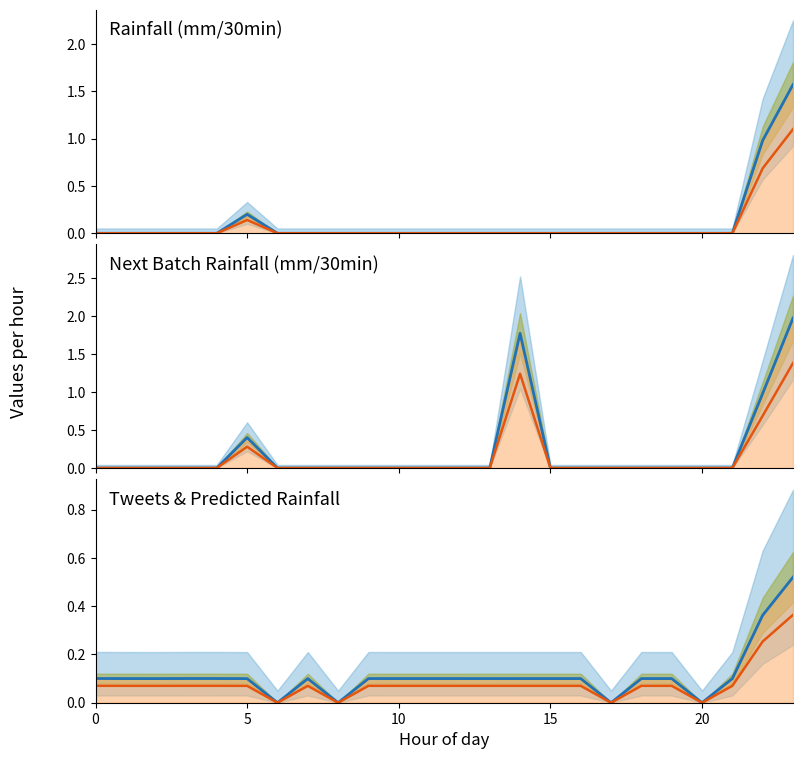

How many lines are shown in the chart?

6